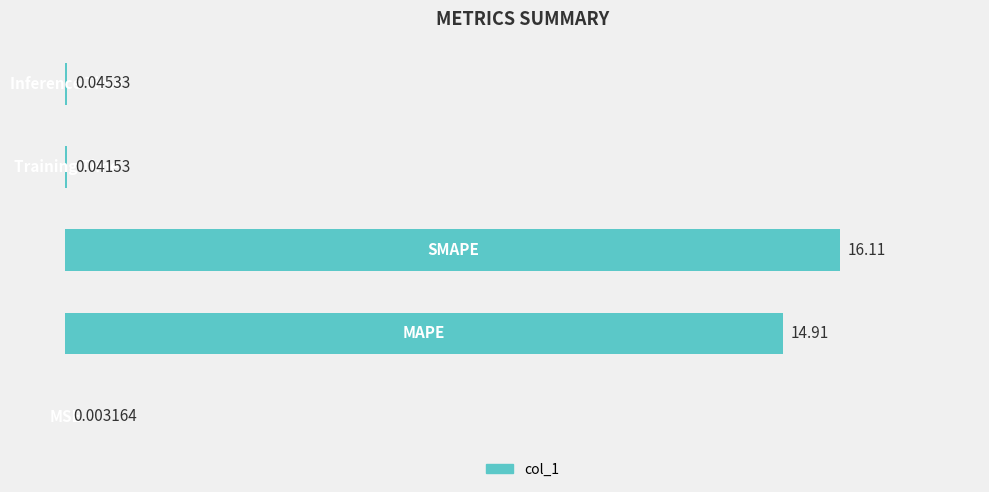

What is the sum of all values?

31.1